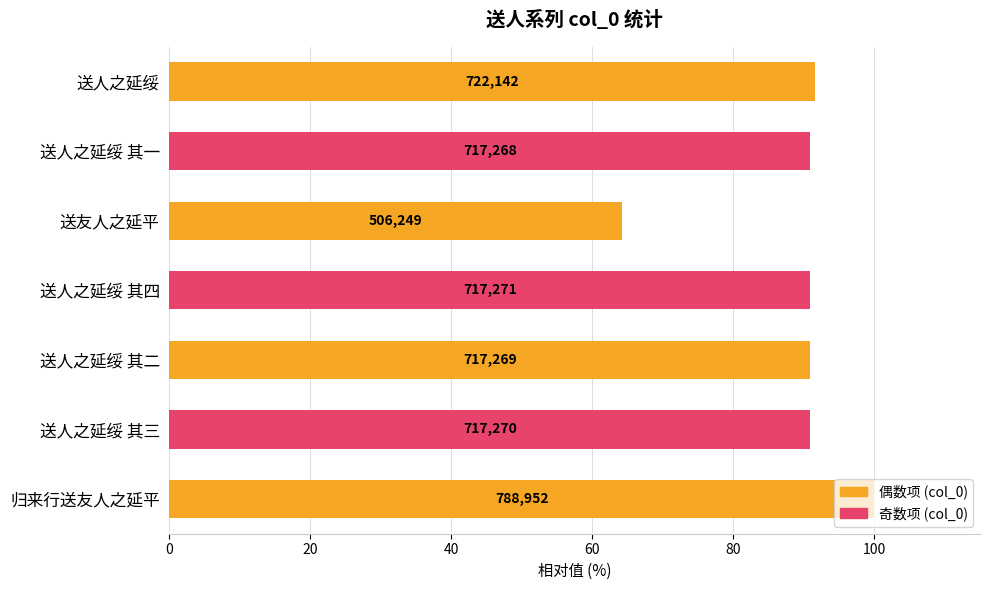

Are the bars grouped side by side (vs. stacked)?

No